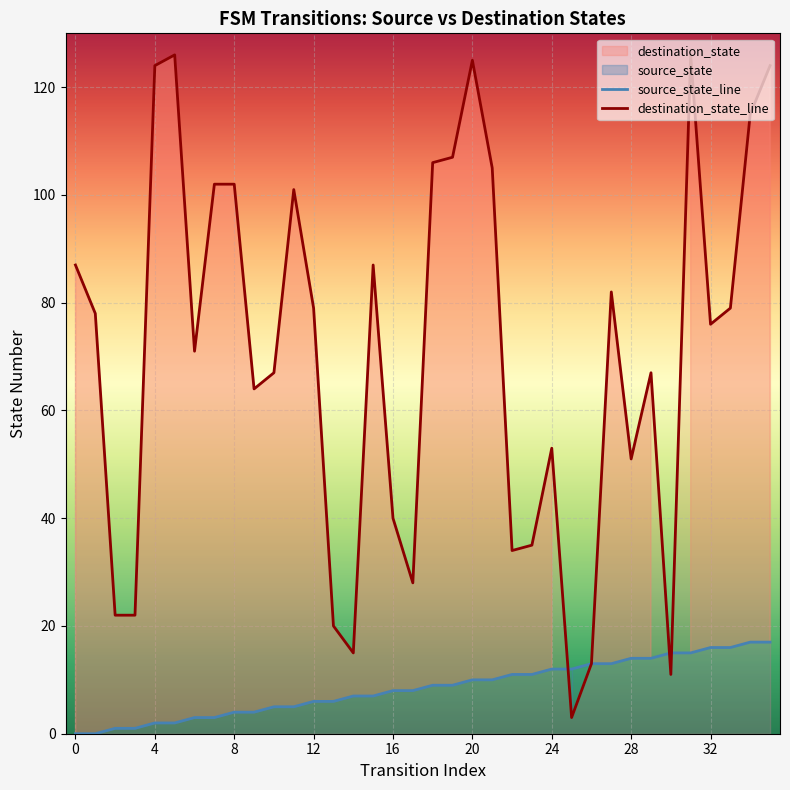

What is the difference between the second highest and second lowest values in the source_state series?

17